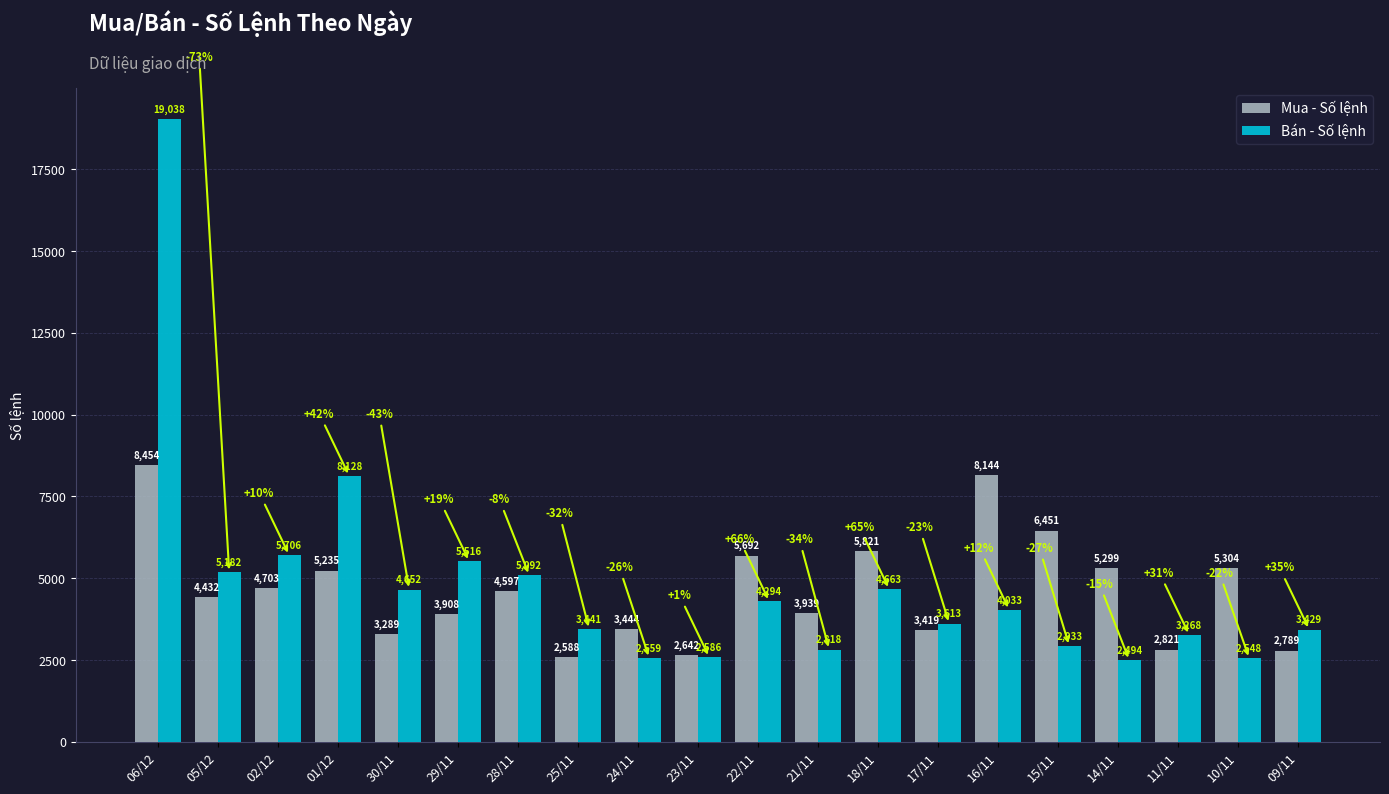

What is the sum of all Mua - Số lệnh values?

92971